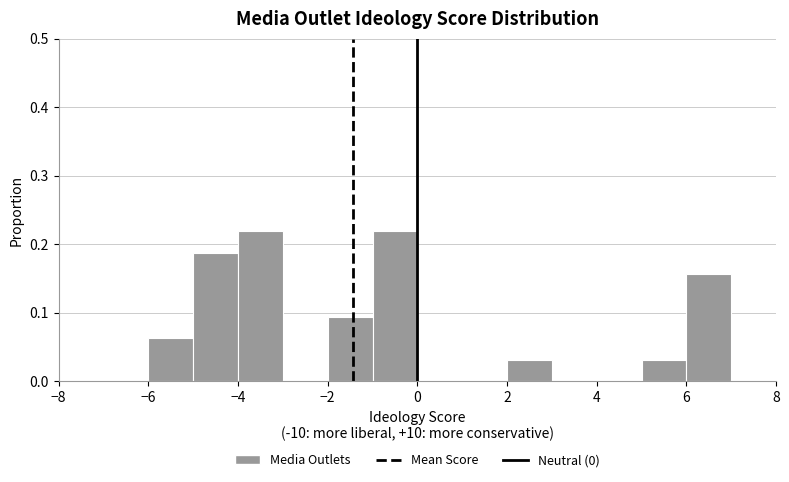

How tall is the bar that spans 2 to 3 on the x-axis? The values are not printed on the chart, so give them approximately, as read against the axis.

0.03